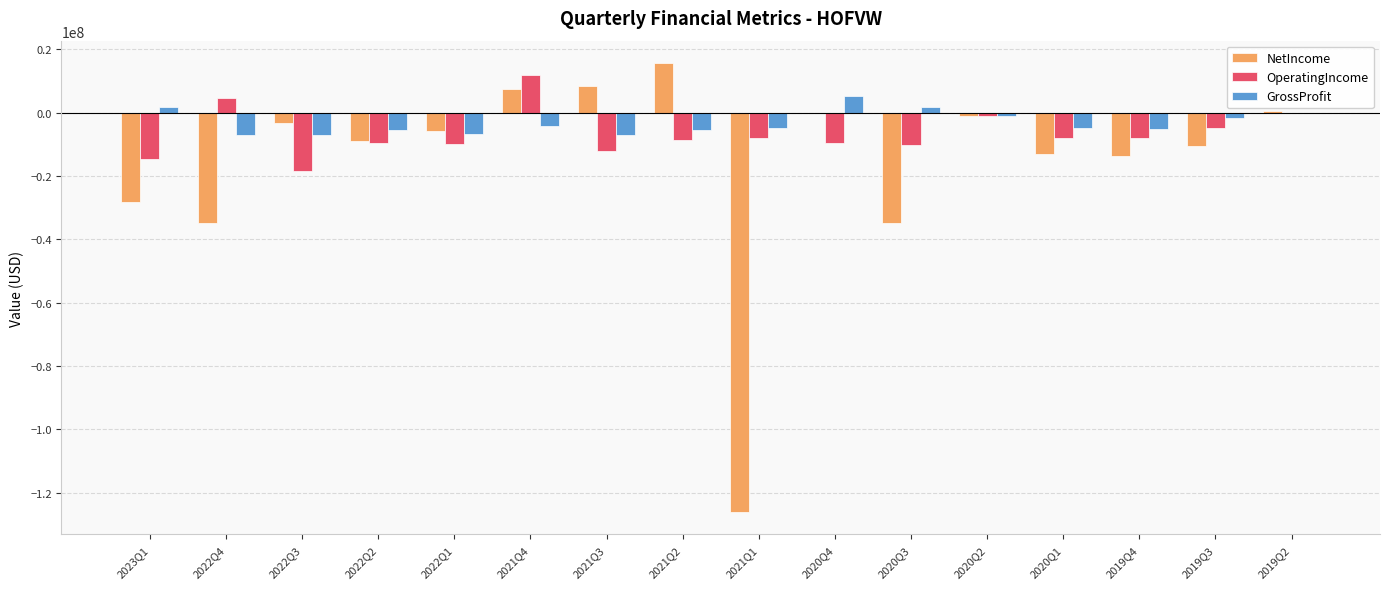

What is the sum of the NetIncome values at 2019Q4 and 2020Q1?

-26737730.0